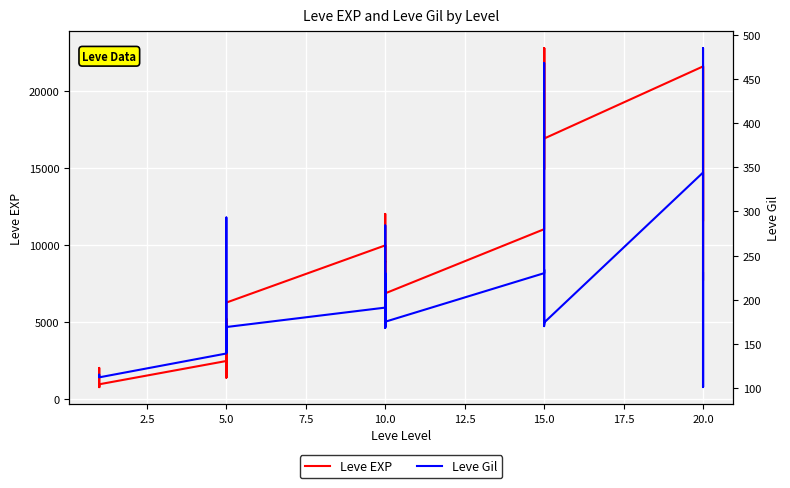

True or false: Leve Gil has more than 1 interior local peaks.

True